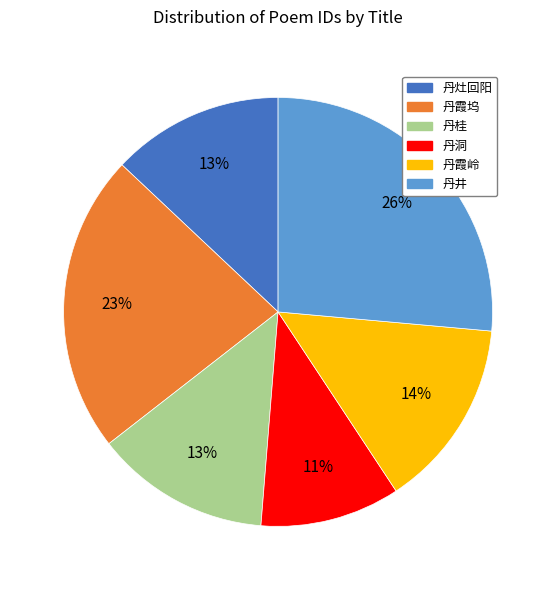

To the nearest percent, what is the average slice percentage?

17%